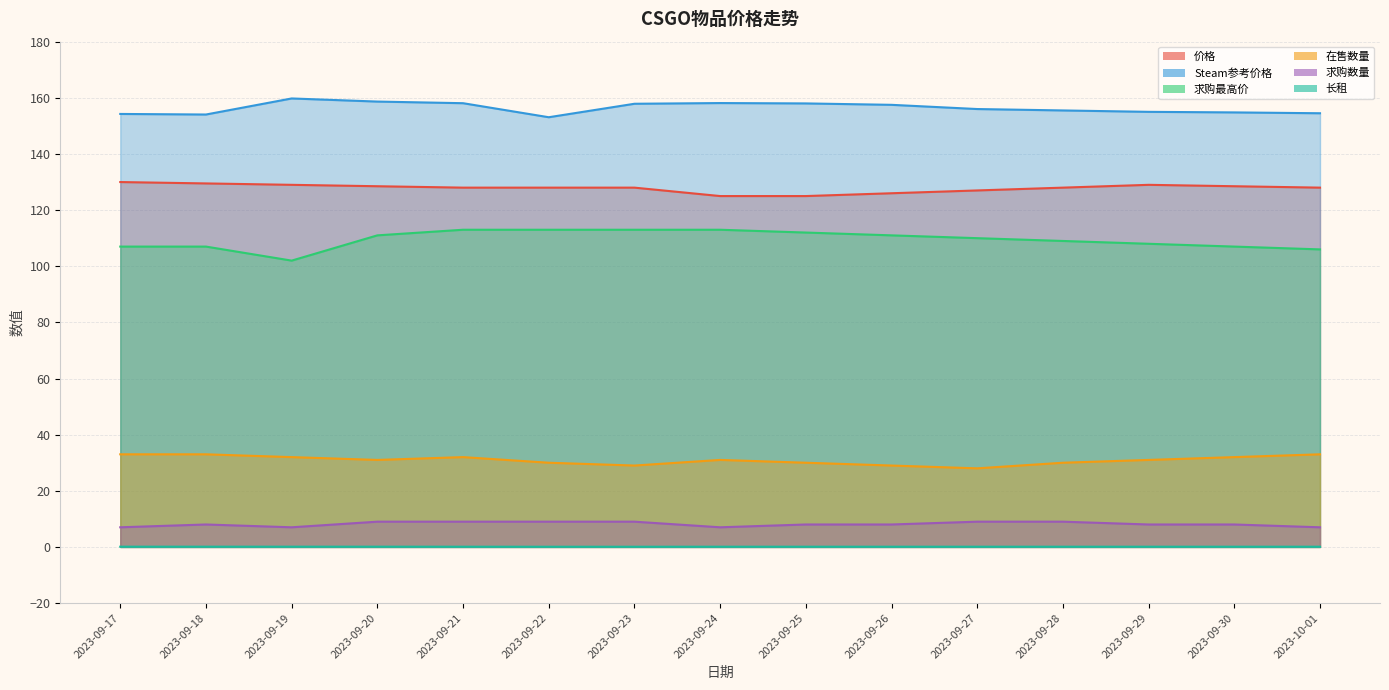

At which category does 价格 reach its first local peak?

2023-09-29